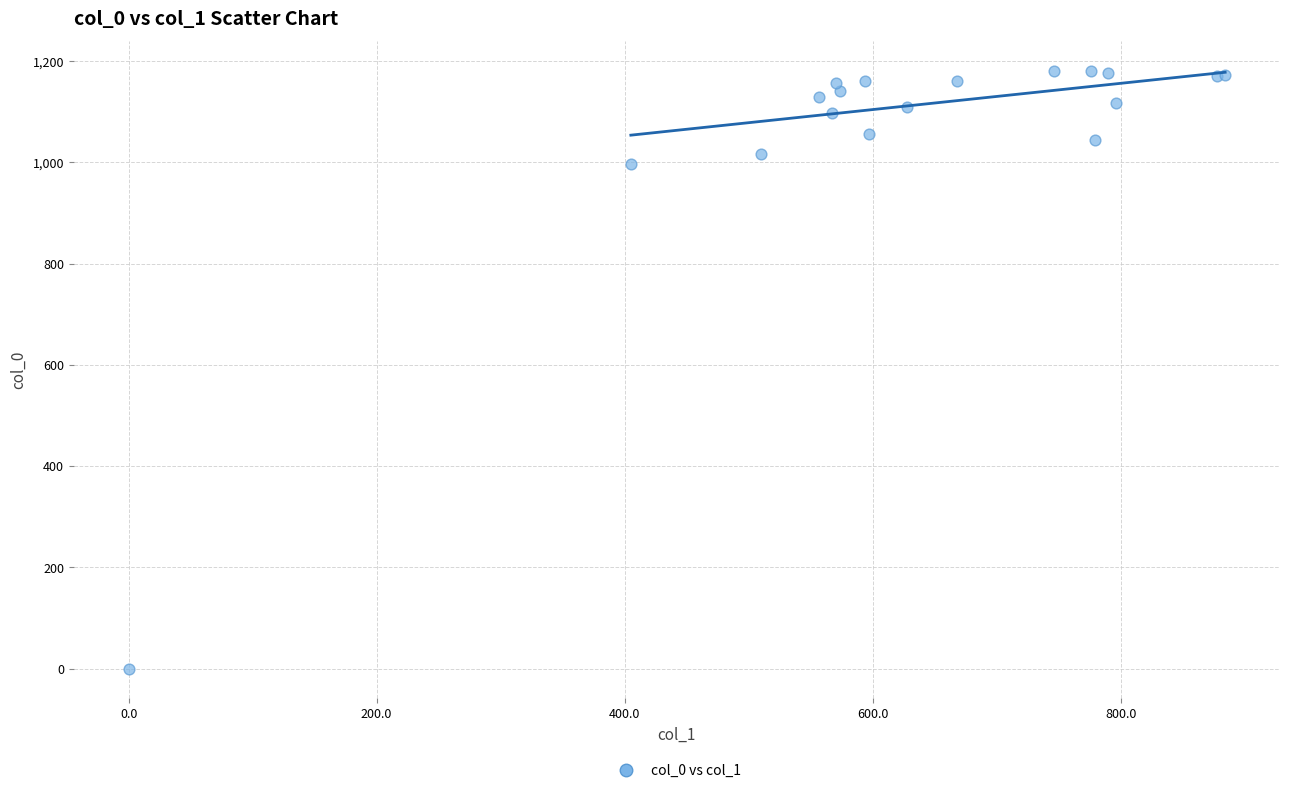

What Y value in the scatter plot is closest to 590?

996.7